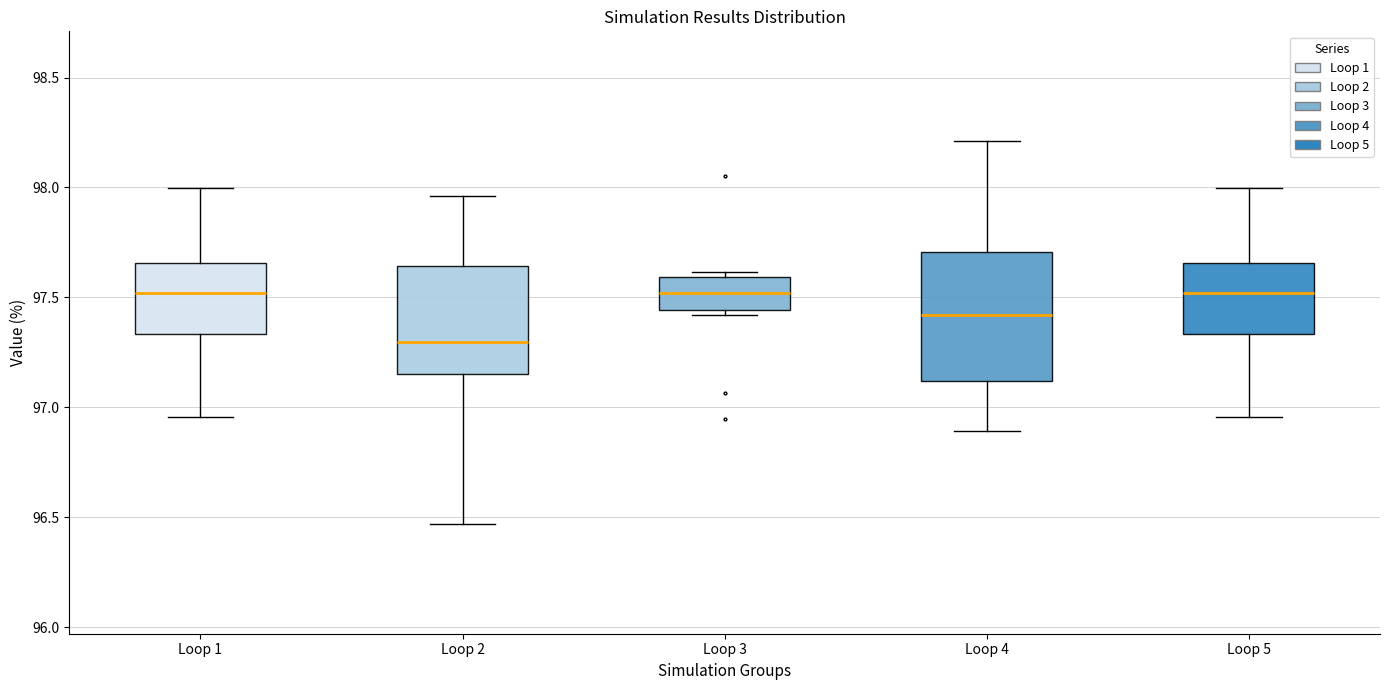

Reading left to right, transcribe this box plot: for each box, give where its median line is, the range the box spans, and where its two whiskers end, as read against the y-axis. The values are not printed on the chart, so give them approximately, as read against the axis.

Loop 1: median 97.50, box 97.35 to 97.65, whiskers 96.95 to 98.00
Loop 2: median 97.30, box 97.15 to 97.65, whiskers 96.45 to 97.95
Loop 3: median 97.50, box 97.45 to 97.60, whiskers 97.40 to 97.60 (just above the box's upper edge)
Loop 4: median 97.40, box 97.10 to 97.70, whiskers 96.90 to 98.20
Loop 5: median 97.50, box 97.35 to 97.65, whiskers 96.95 to 98.00